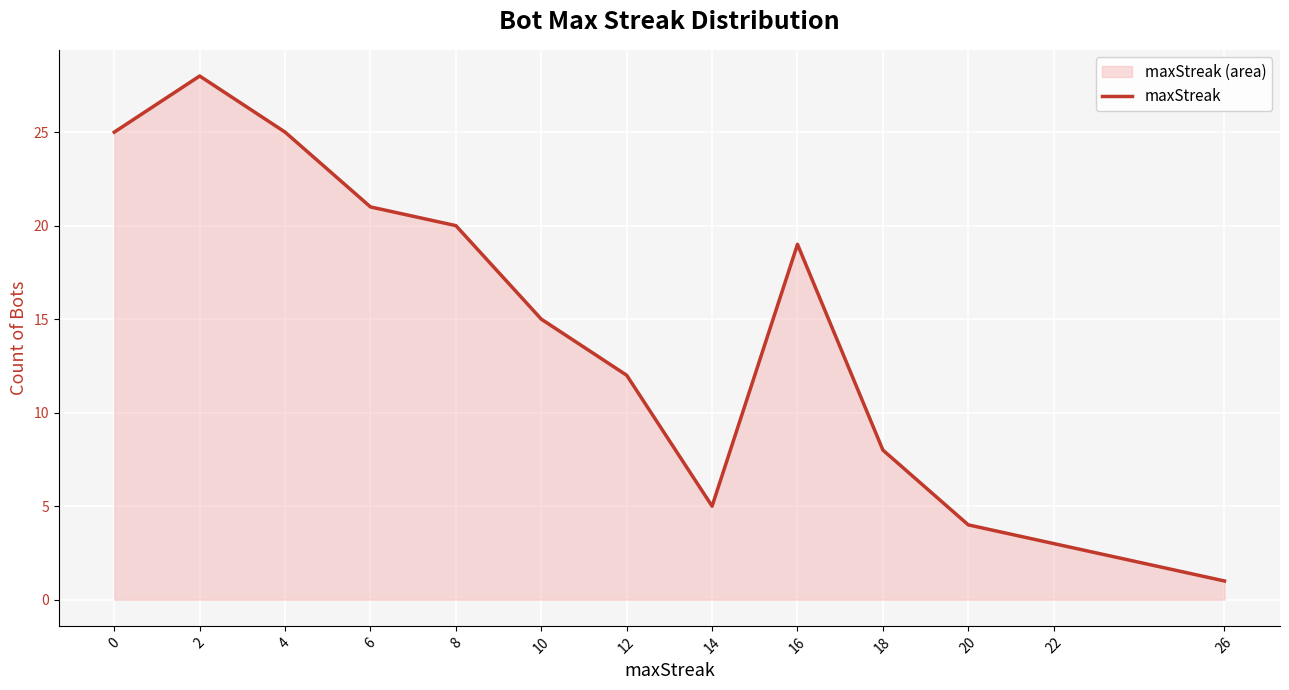

What is the change in value from 16 to 26?

-18